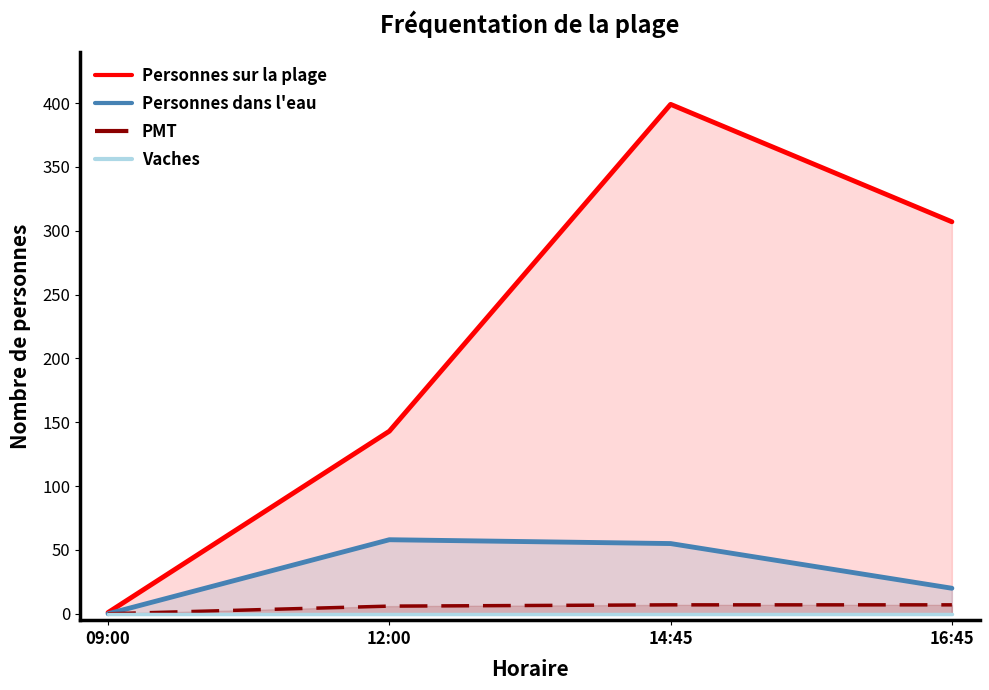

True or false: Personnes sur la plage and PMT cross at least once.

False